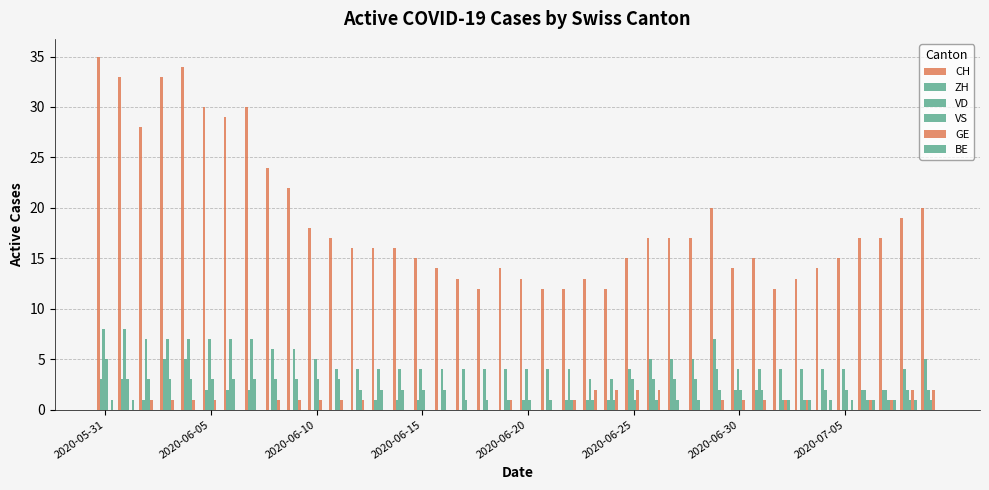

What is the difference between the maximum and minimum values in the CH series?

23